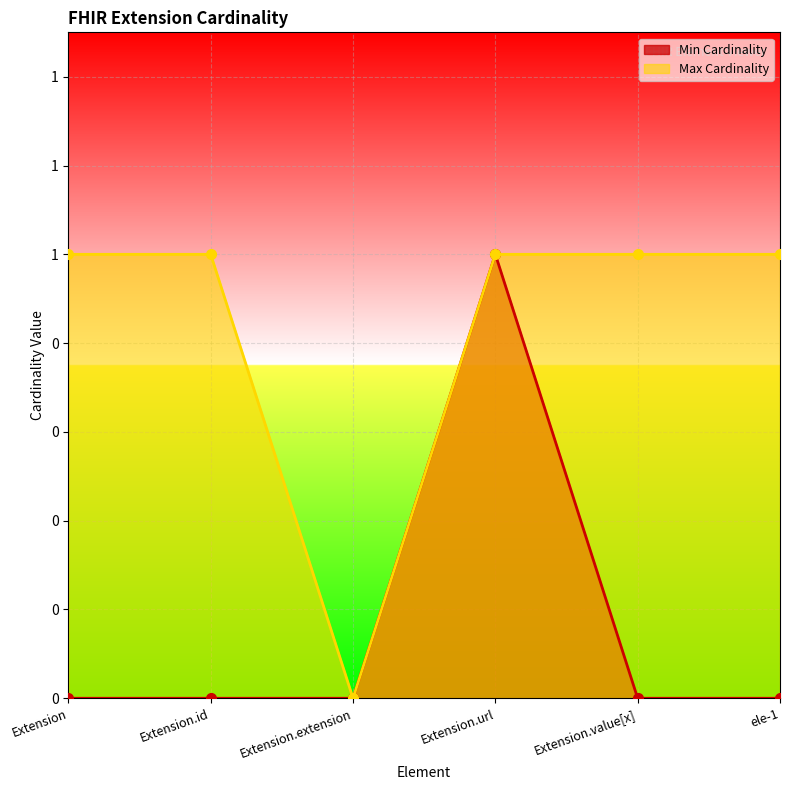

True or false: Max Cardinality has more than 1 points higher than both neighbors.

False